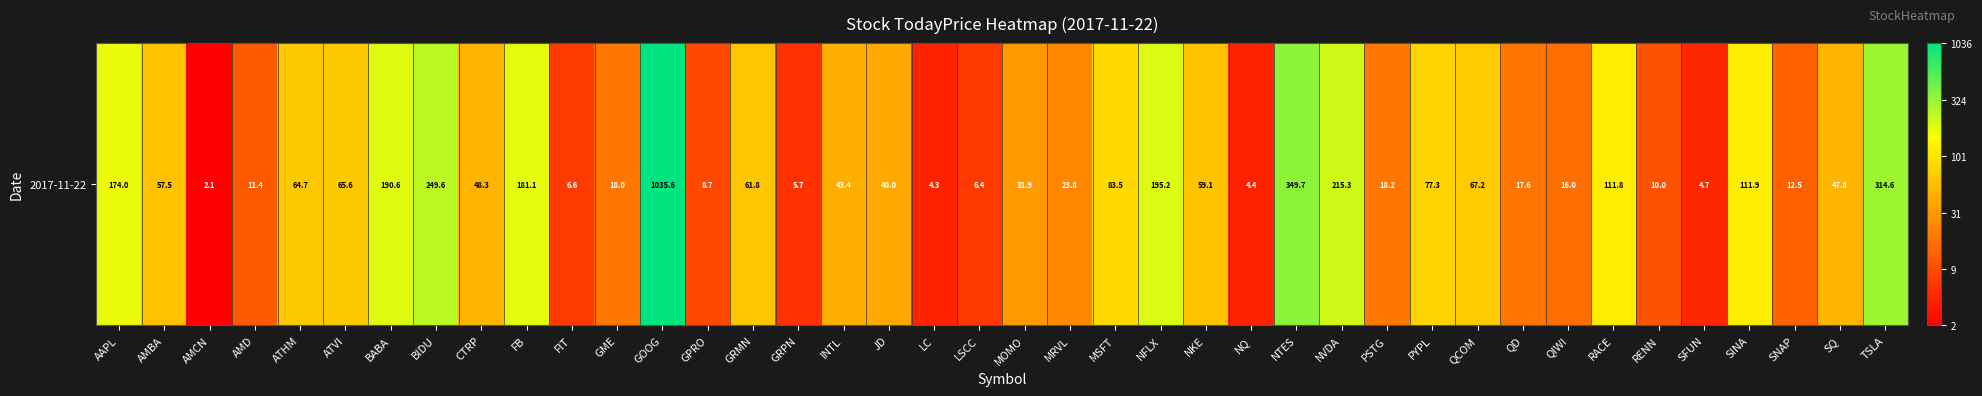

The value at INTL is 3.8. True or false?

True